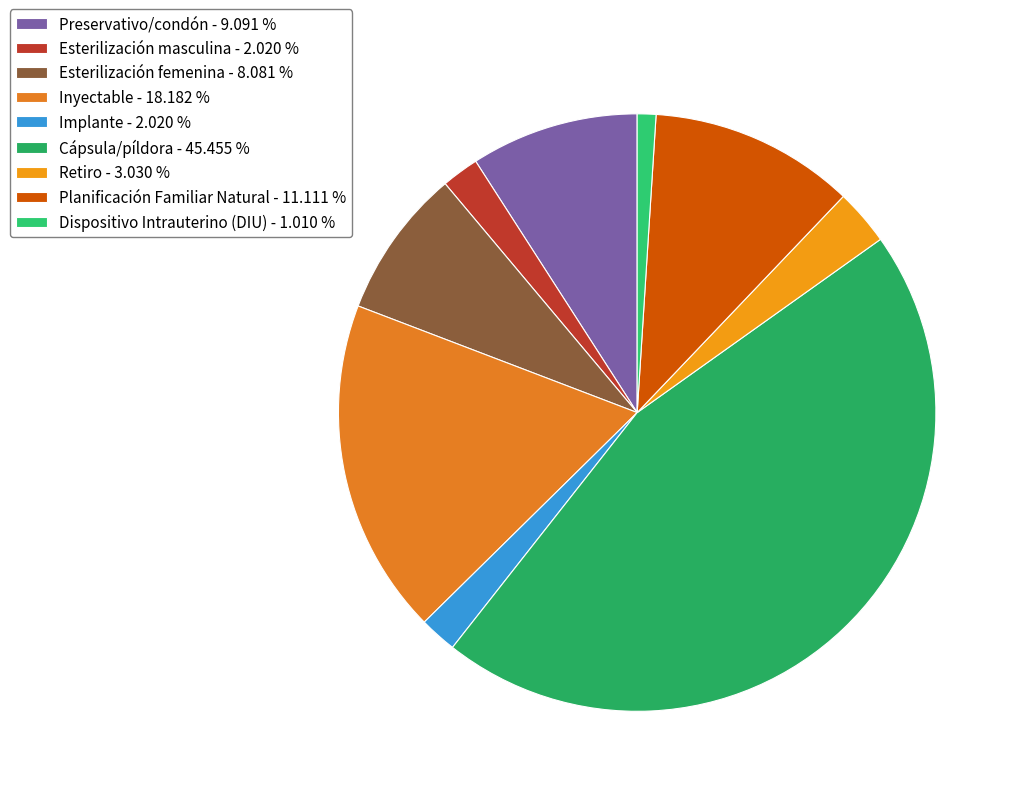

How many slices are in this pie chart?

9